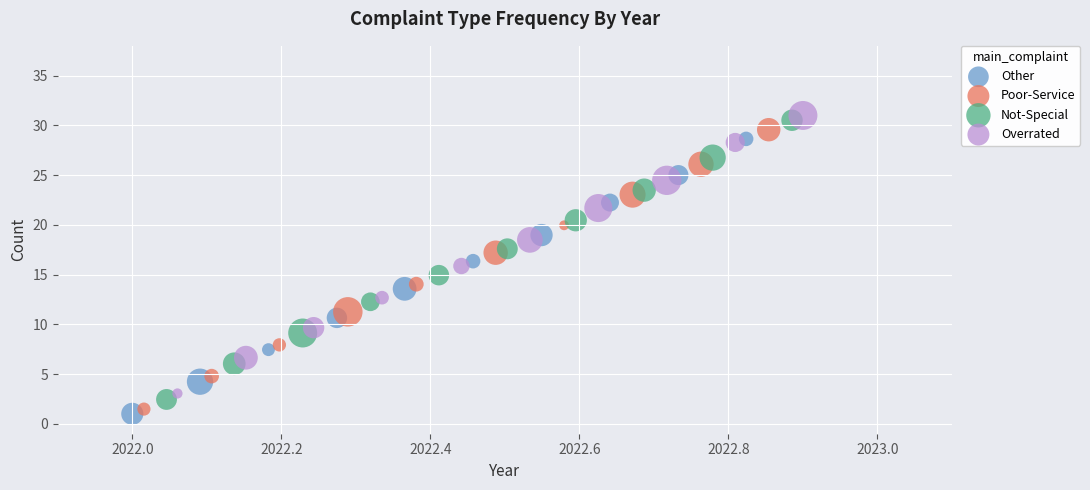

Which series has the largest Y range (max minus min)?

Poor-Service